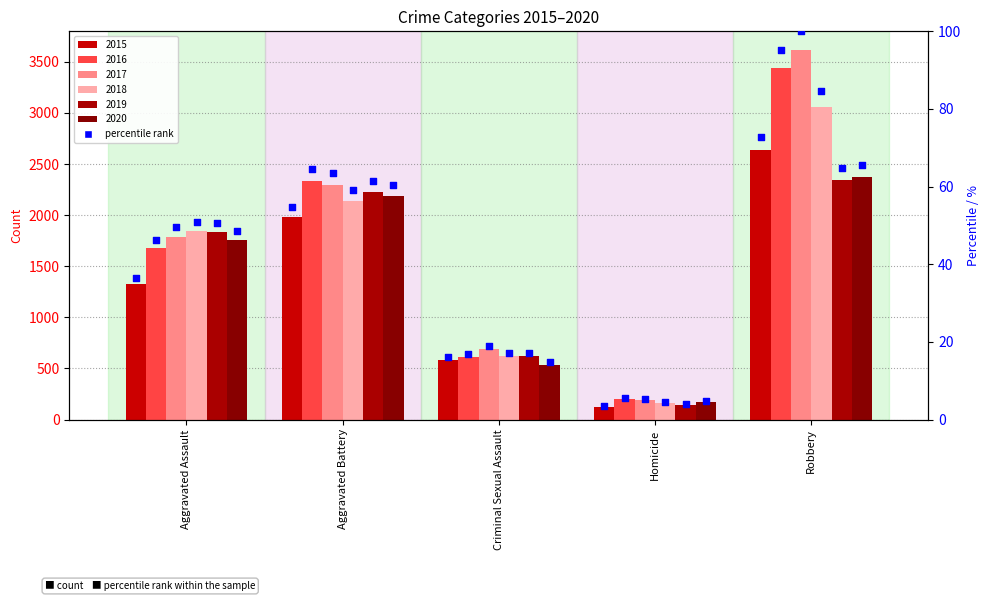

Approximately how many times larger is the value at Homicide compared to Criminal Sexual Assault?

0.2